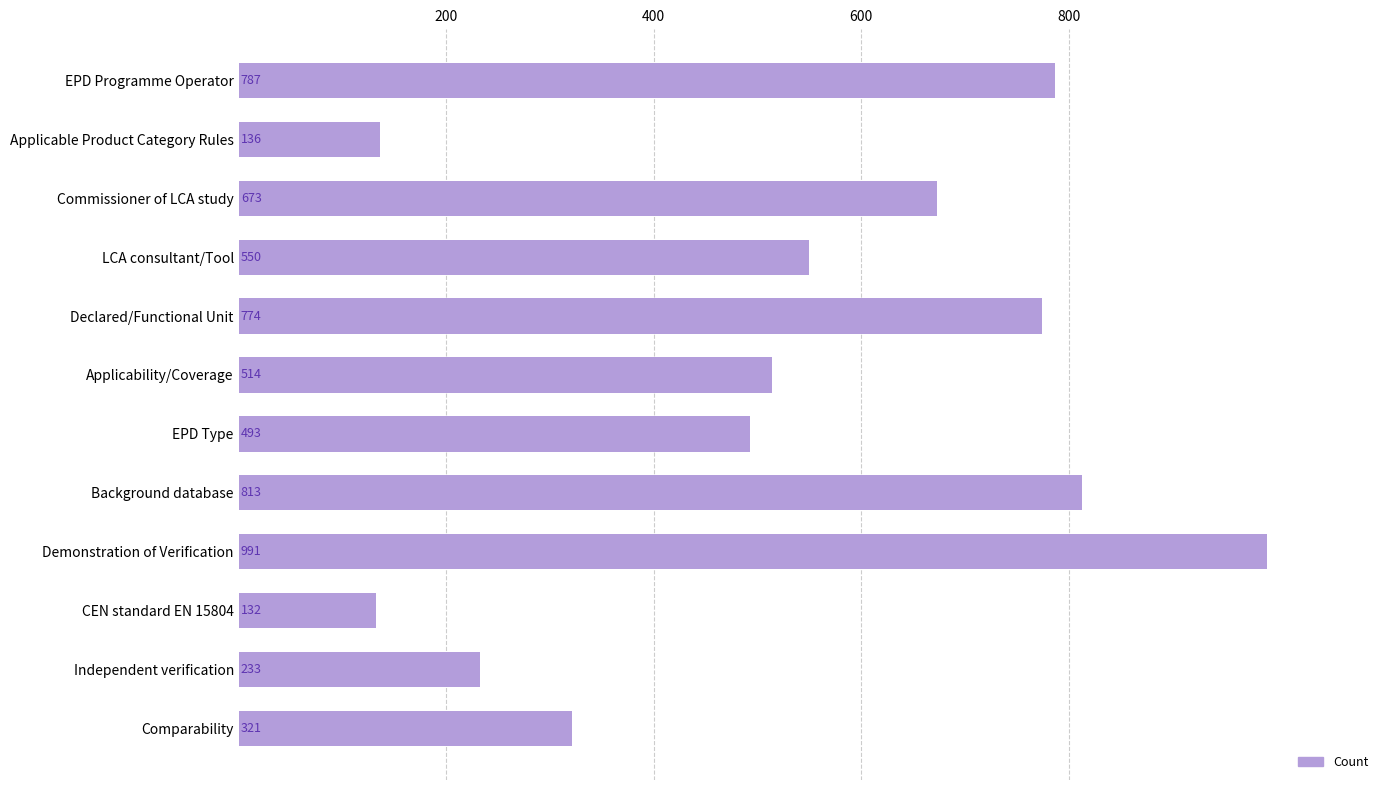

List the labels in order of value, smallest first.

CEN standard EN 15804, Applicable Product Category Rules, Independent verification, Comparability, EPD Type, Applicability/Coverage, LCA consultant/Tool, Commissioner of LCA study, Declared/Functional Unit, EPD Programme Operator, Background database, Demonstration of Verification